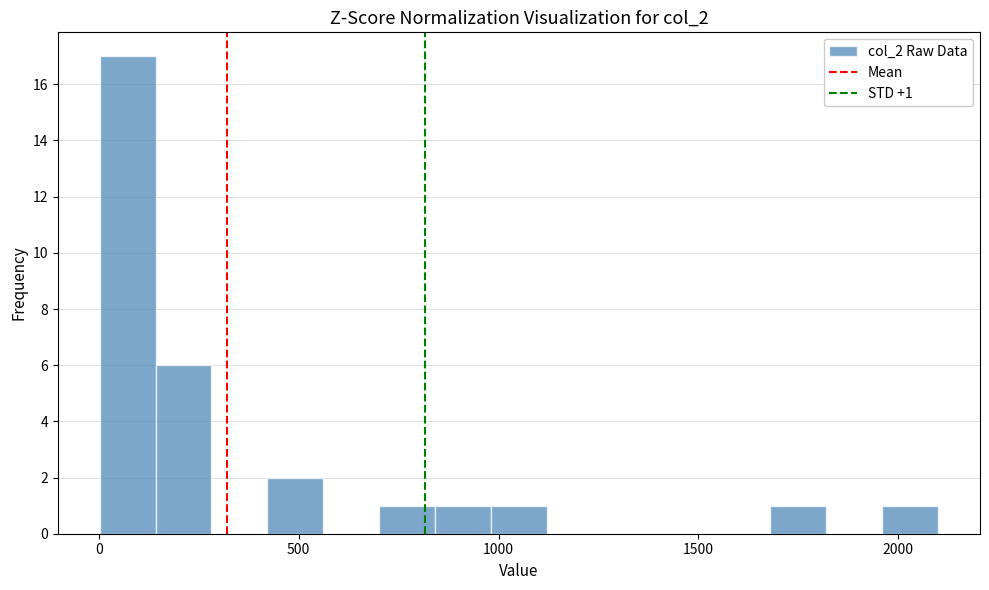

Read against the x-axis, roughly where is the centre of the tallest bar?

50